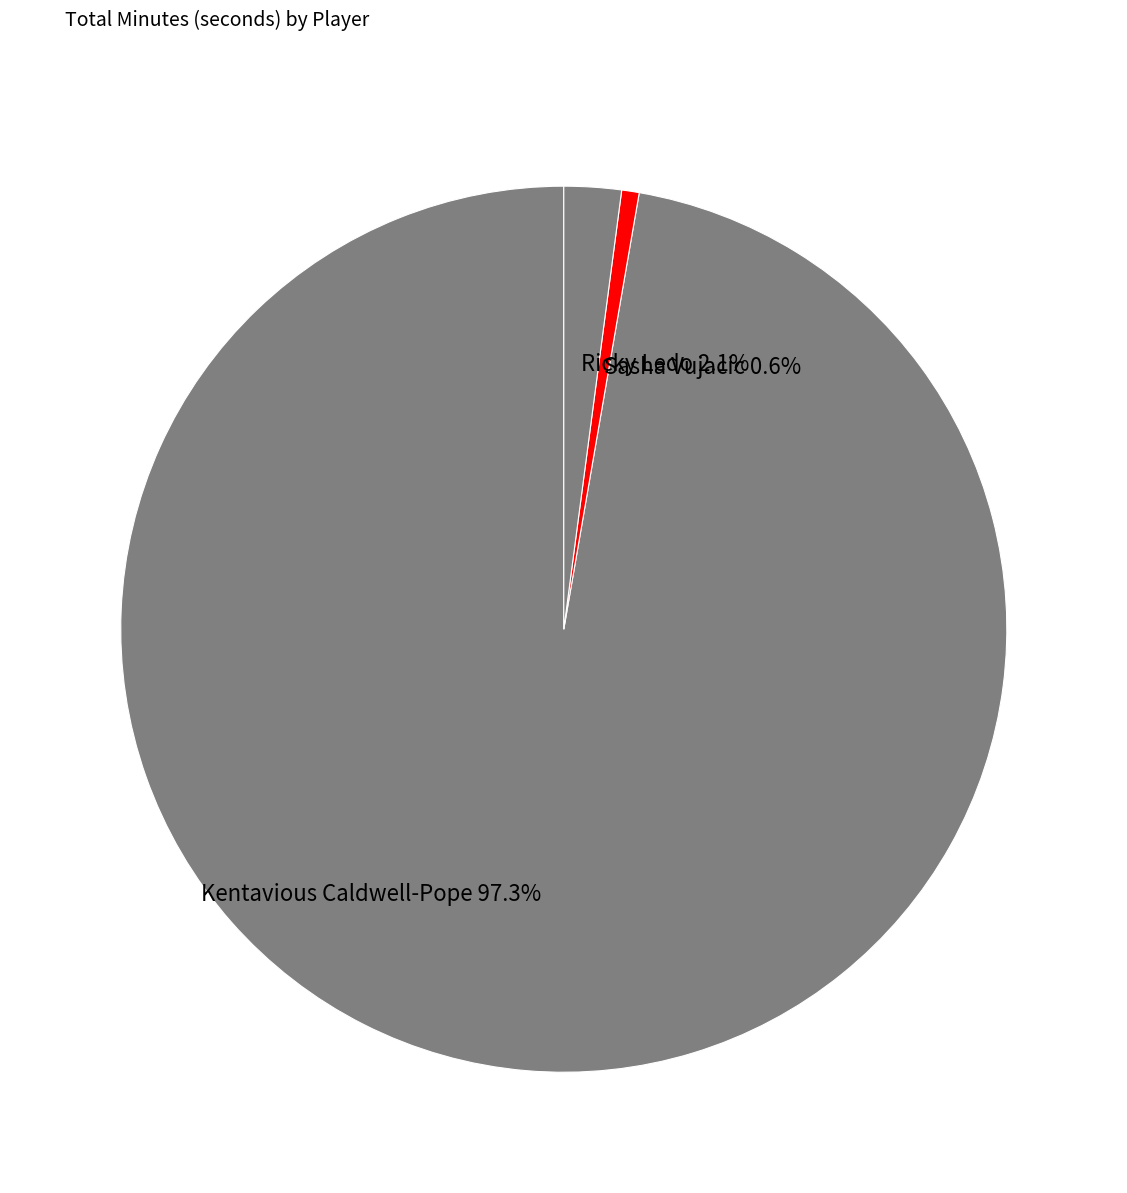

Rank the categories by value from highest to lowest.

Kentavious Caldwell-Pope, Ricky Ledo, Sasha Vujacic